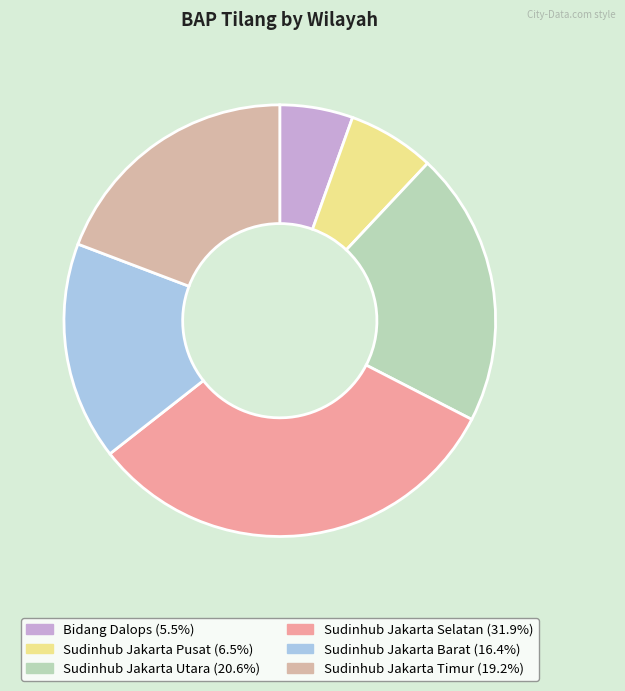

Combined, do Sudinhub Jakarta Utara and Bidang Dalops account for over 50%?

No